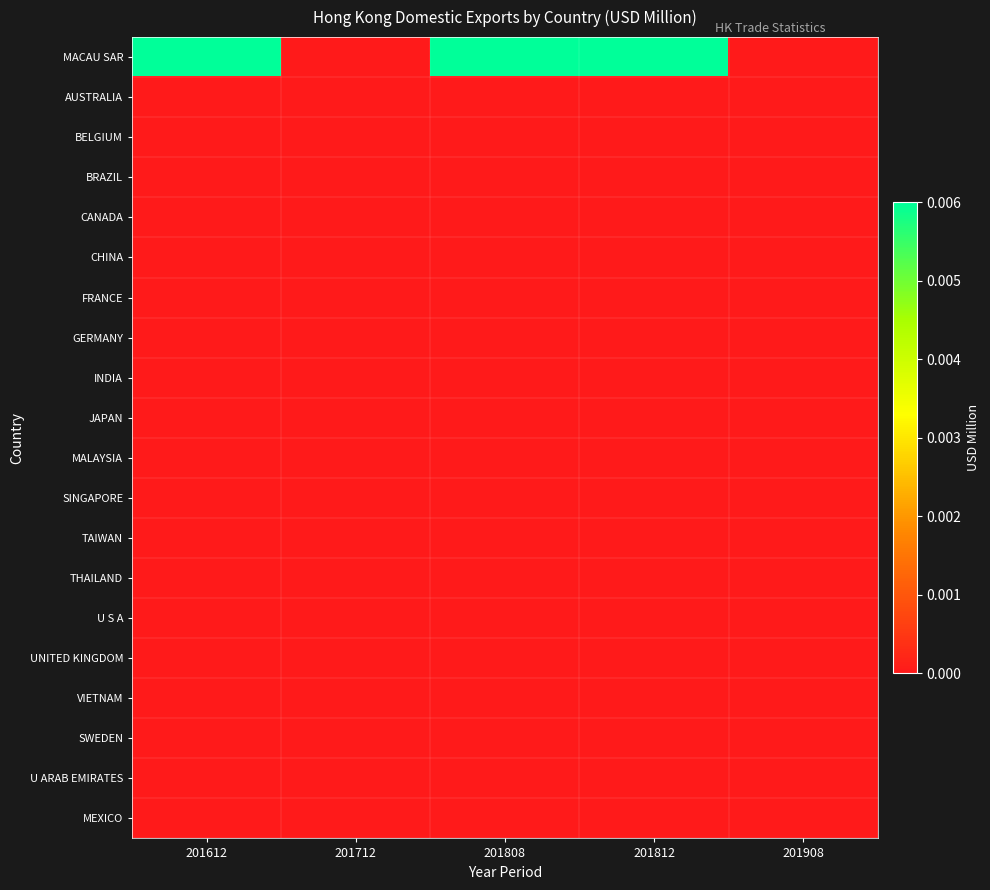

Rank the series by their maximum value, from highest to lowest.

MACAU SAR, AUSTRALIA, BELGIUM, BRAZIL, CANADA, CHINA, FRANCE, GERMANY, INDIA, JAPAN, MALAYSIA, SINGAPORE, TAIWAN, THAILAND, U S A, UNITED KINGDOM, VIETNAM, SWEDEN, U ARAB EMIRATES, MEXICO